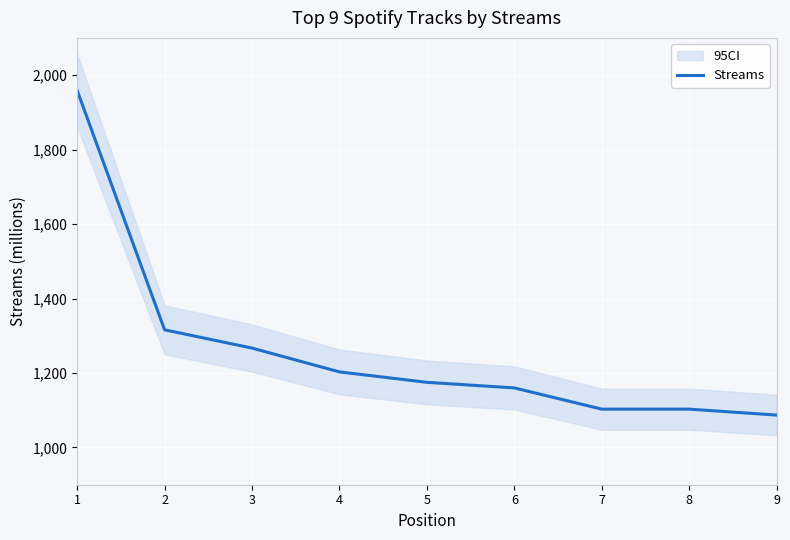

What is the sum of all values?

11373